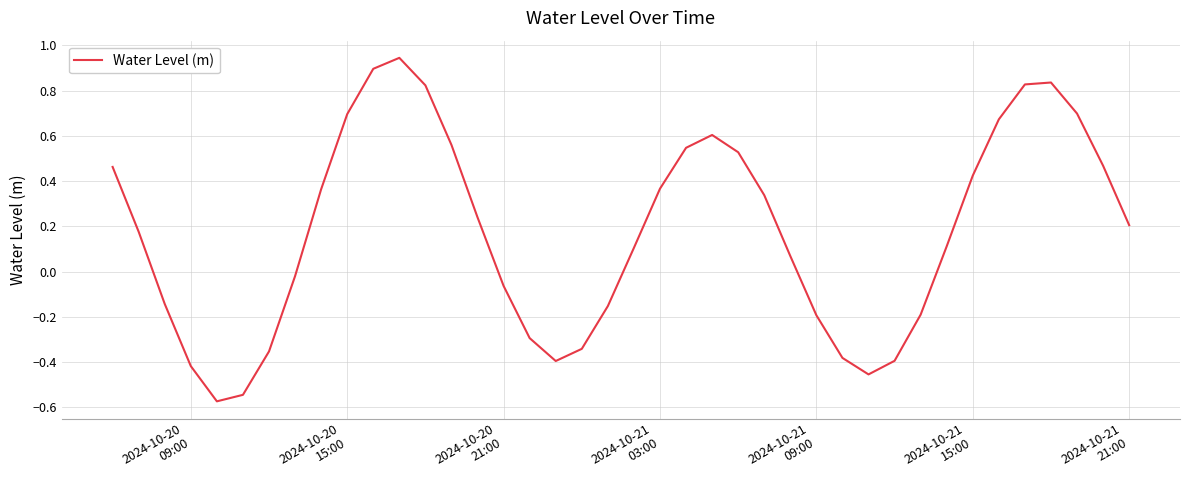

How many lines are shown in the chart?

1